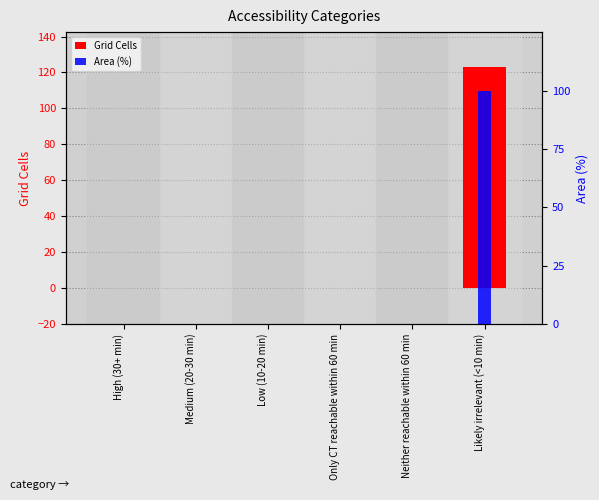

True or false: Area (%) has a value of 0 at High (30+ min).

True